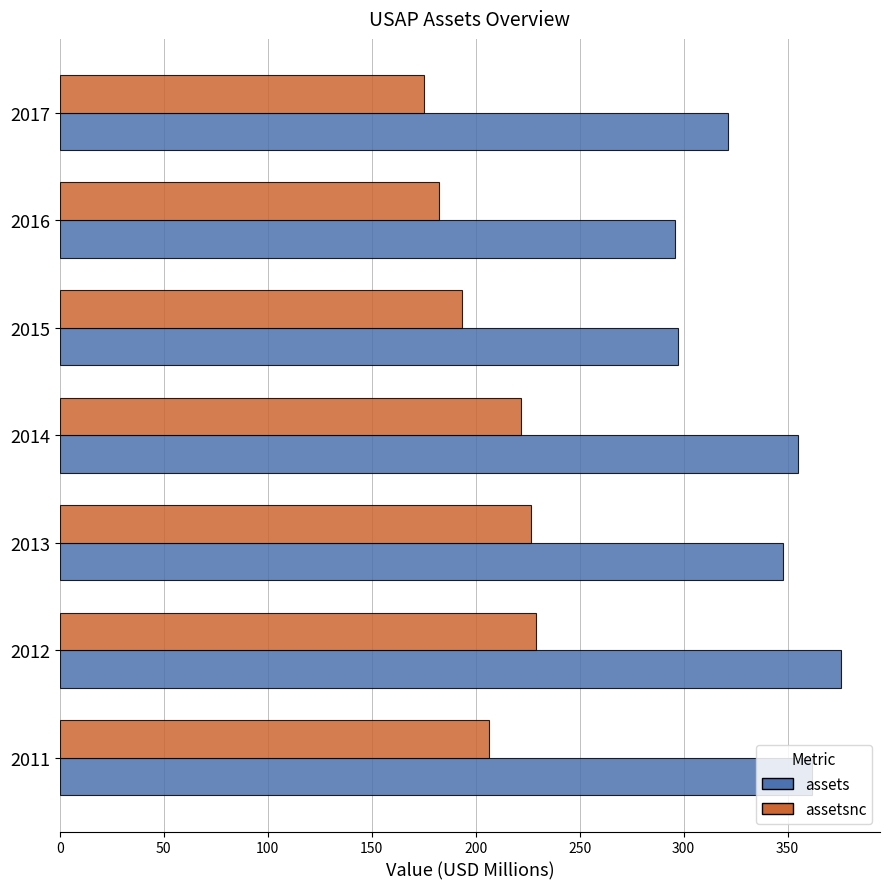

Where is assets nearest to the value 335?

2013